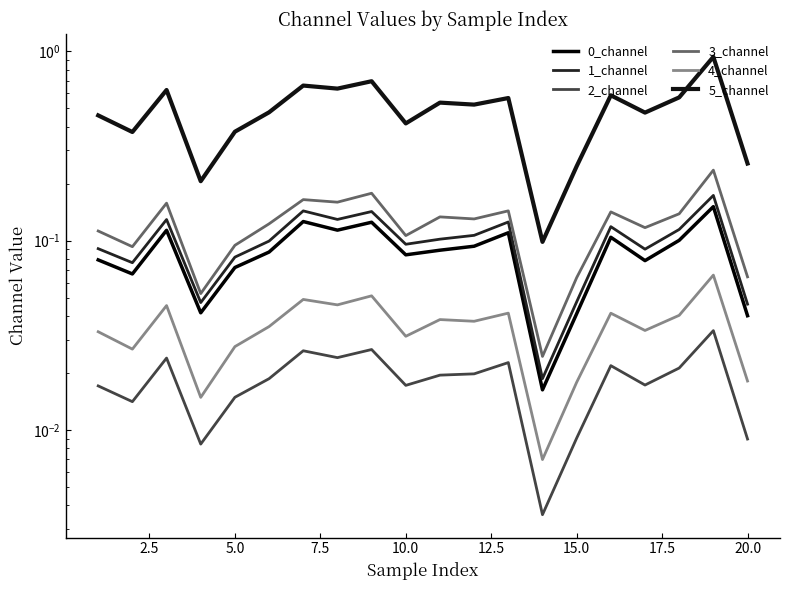

Rank the series by their maximum value, from highest to lowest.

5_channel, 3_channel, 1_channel, 0_channel, 4_channel, 2_channel